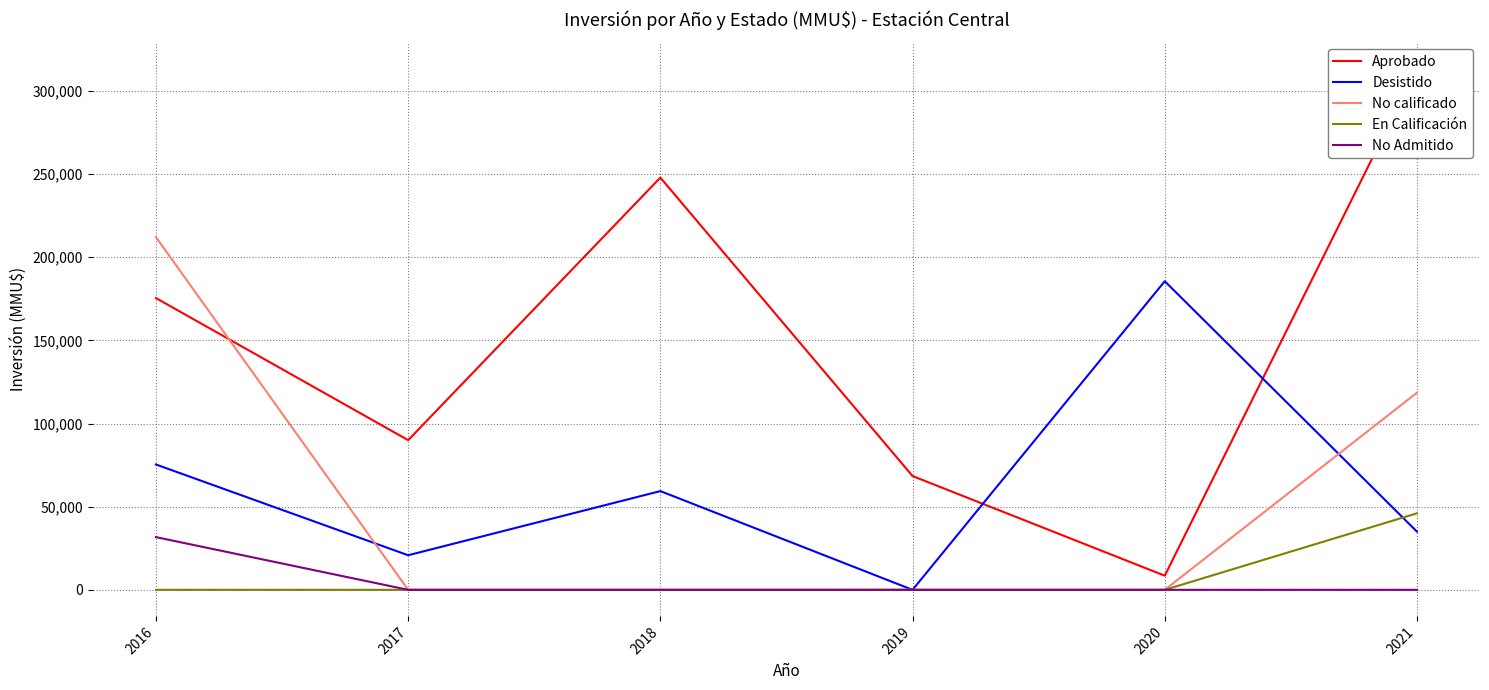

Reading left to right, what are all the values shown in this chart?

Aprobado: 175456	90000	247900	68425	8500	313576
Desistido: 75377	20800	59377	0	185580	35000
No calificado: 212108	0	0	0	0	118526
En Calificación: 0	0	0	0	0	46000
No Admitido: 31700	0	0	0	0	0